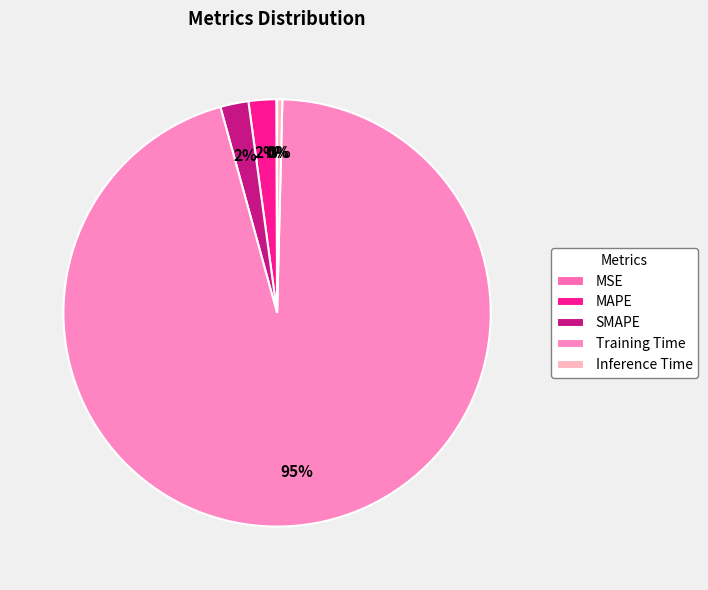

What is the largest slice in the pie chart?

Training Time